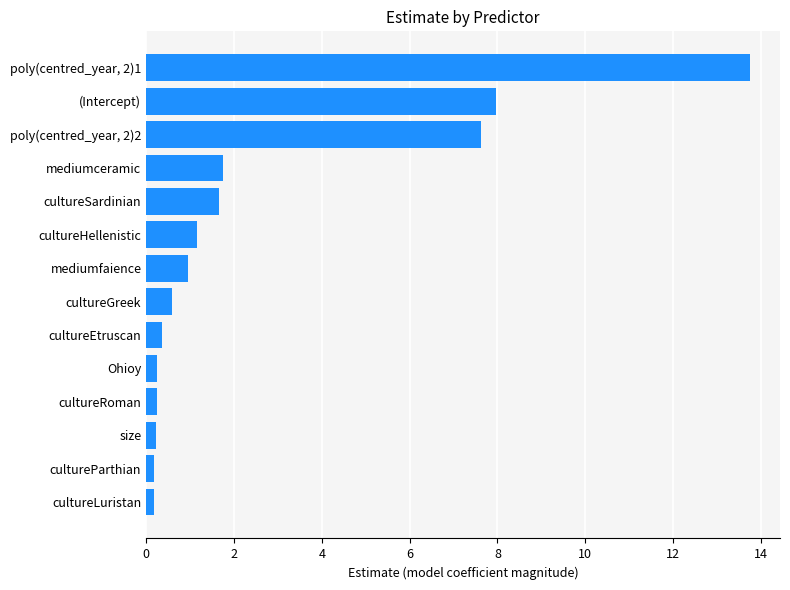

What is the sum of all values?

36.9